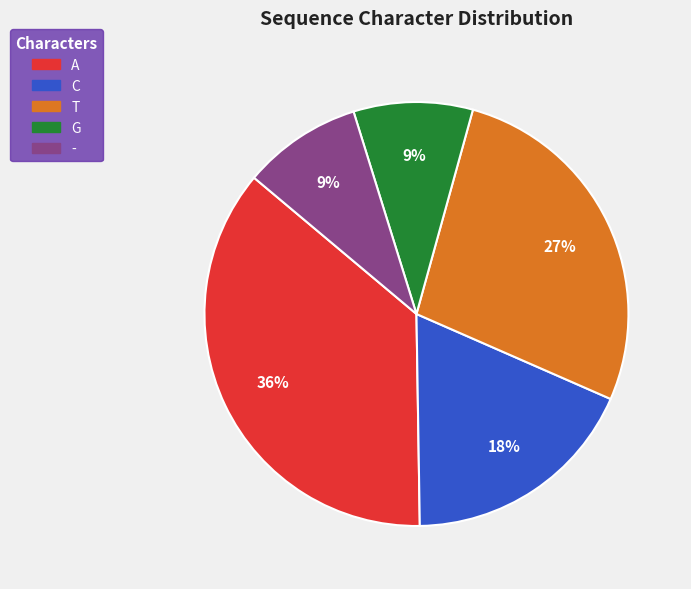

Is it true that C is 18% of the pie?

True